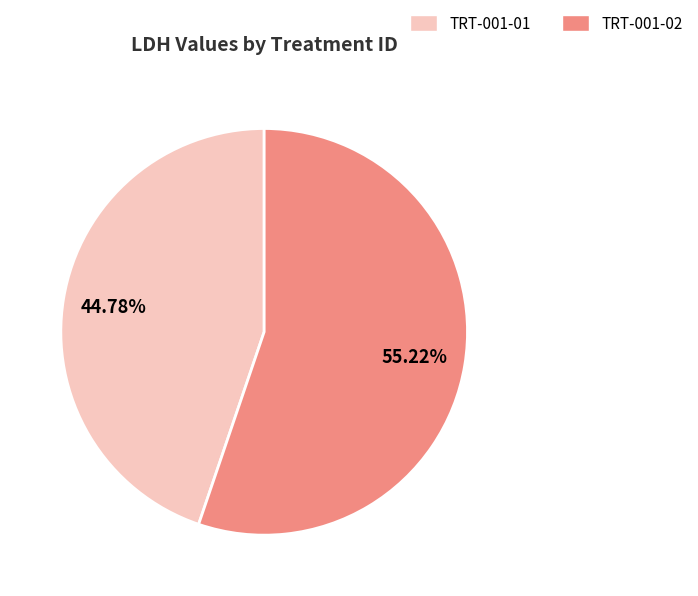

Count the number of slices in the pie.

2